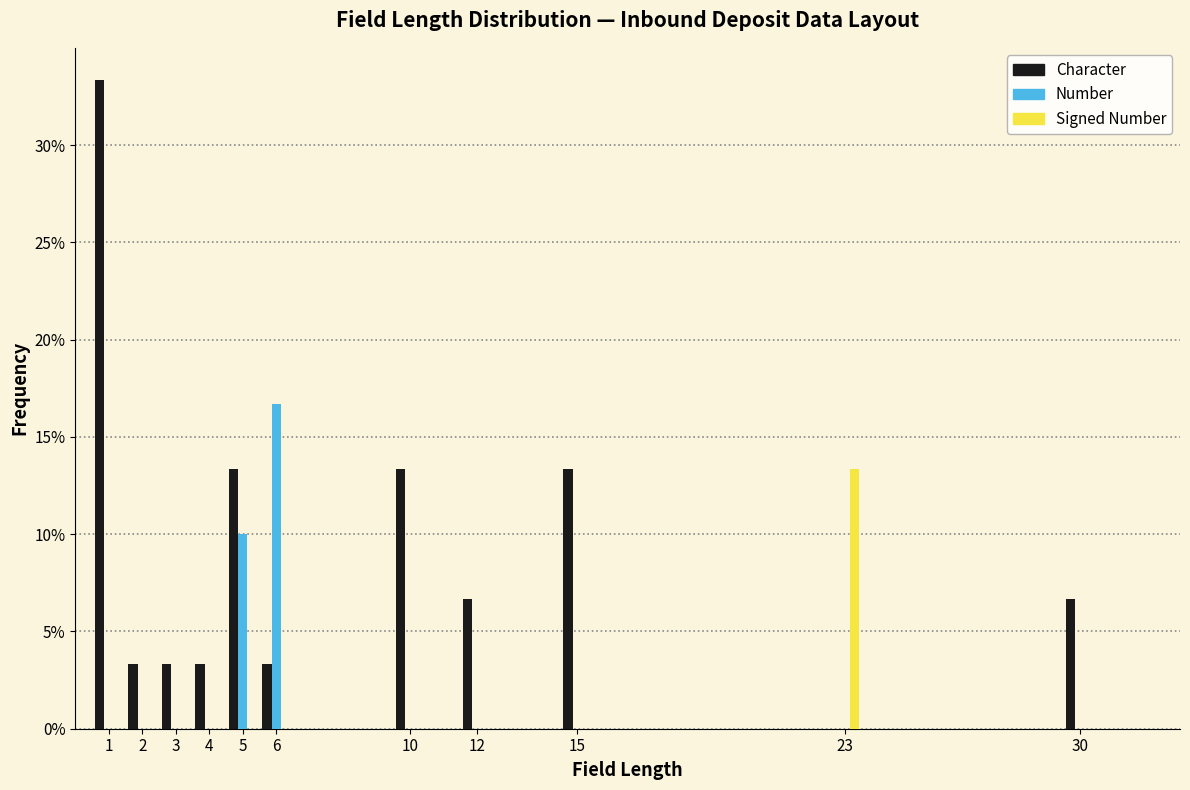

Which series has the largest total across all categories?

Character